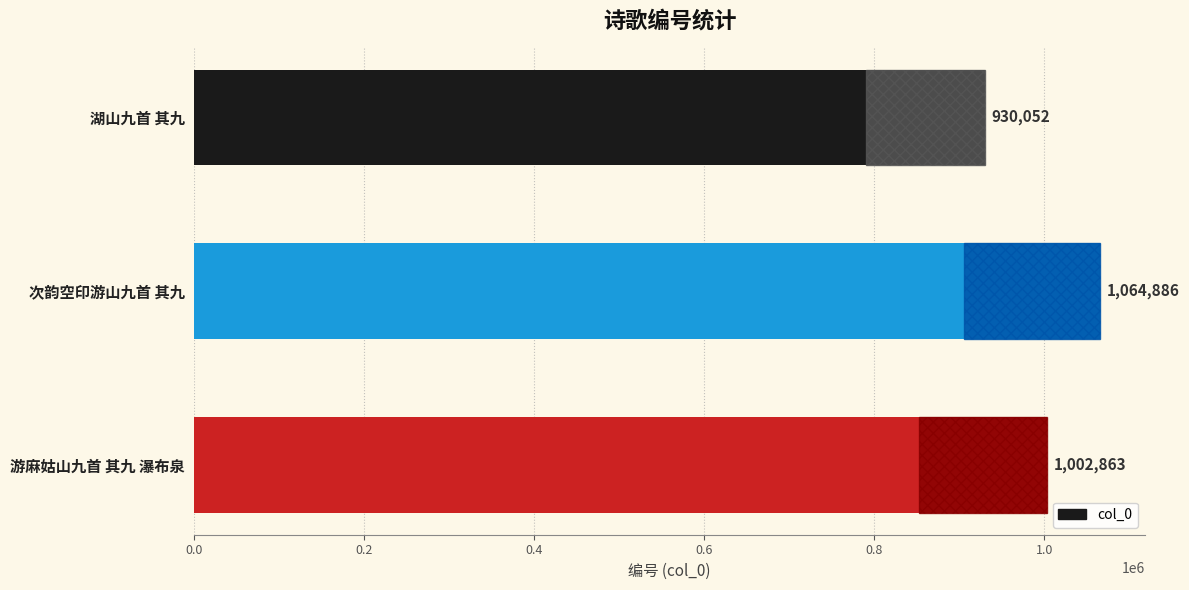

What is the change in value from 次韵空印游山九首 其九 to 游麻姑山九首 其九 瀑布泉?

-62023